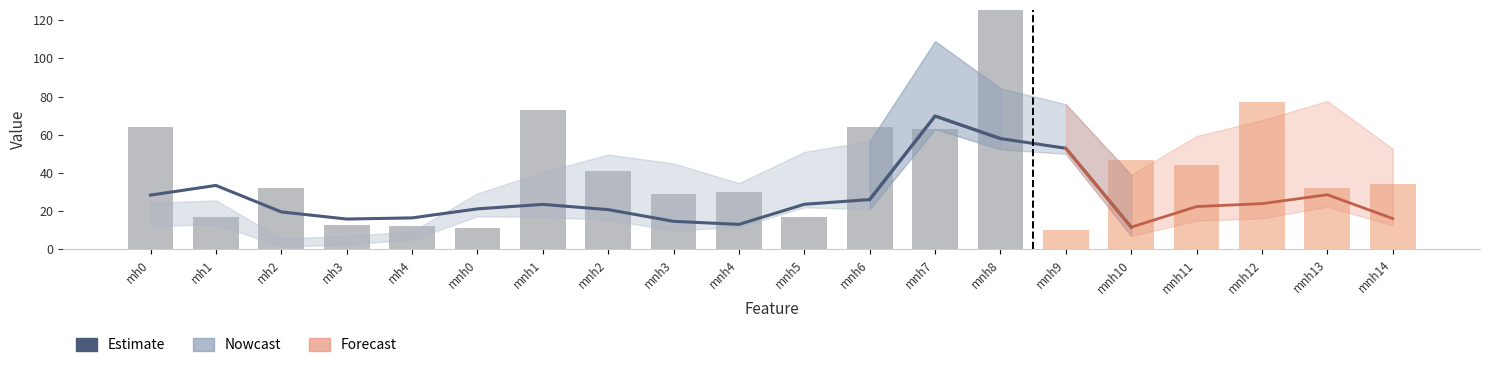

At which label is the value closest to 41?

mh1